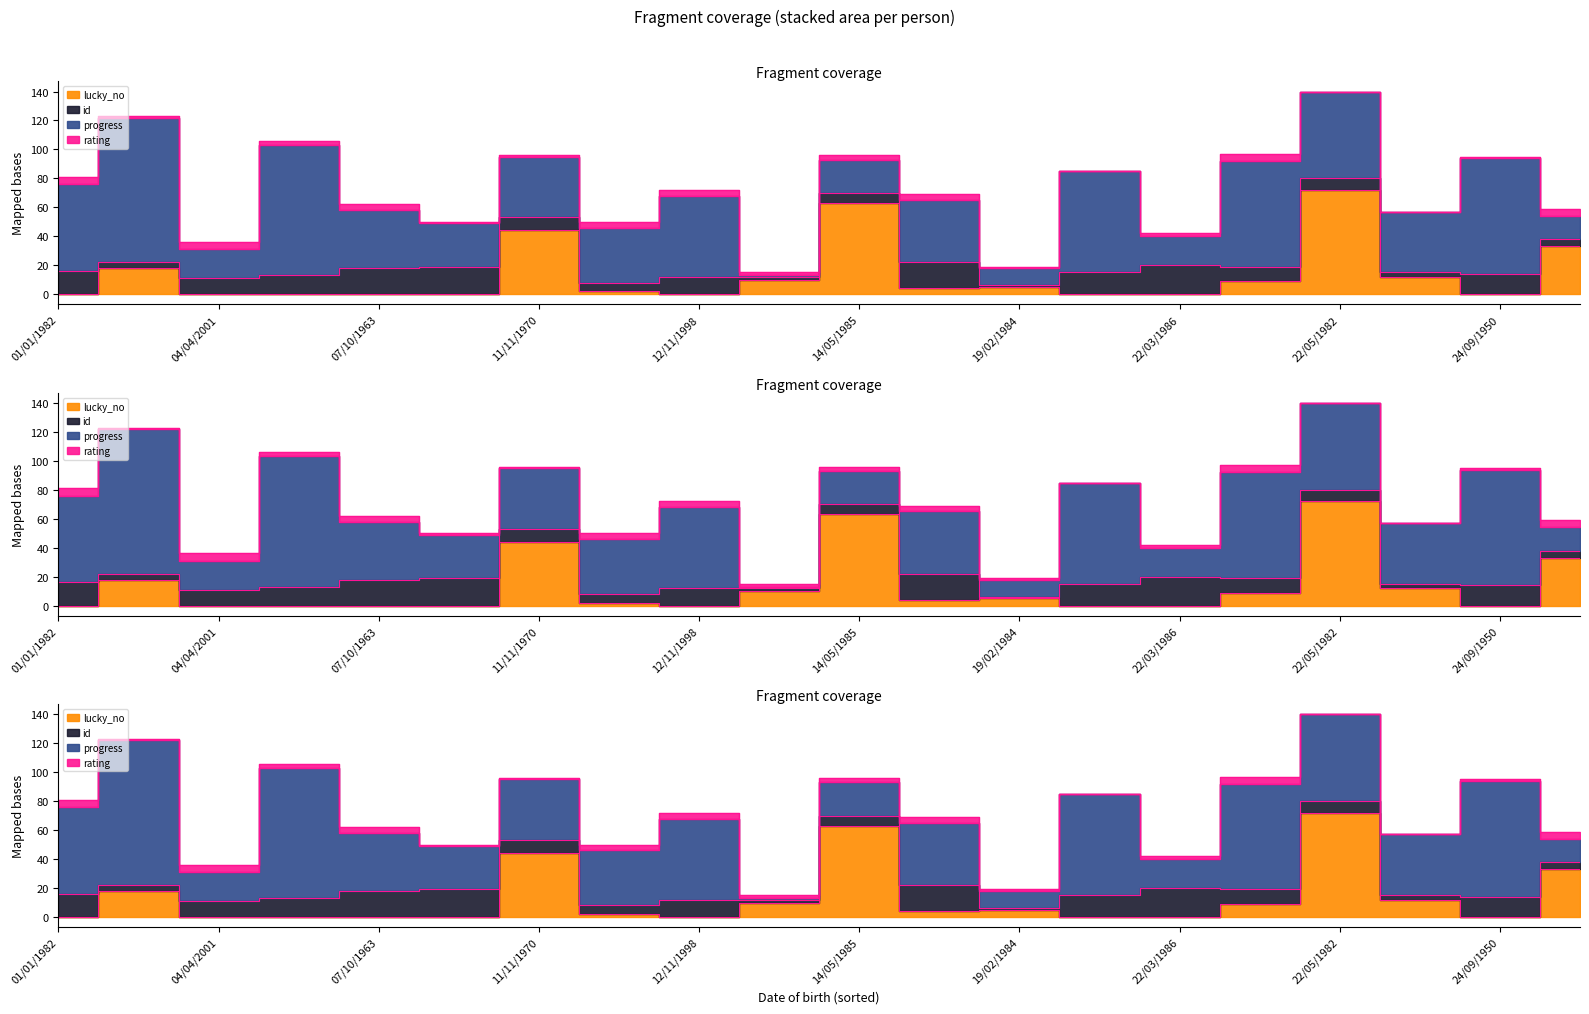

At which label does progress reach its peak?

01/08/1980